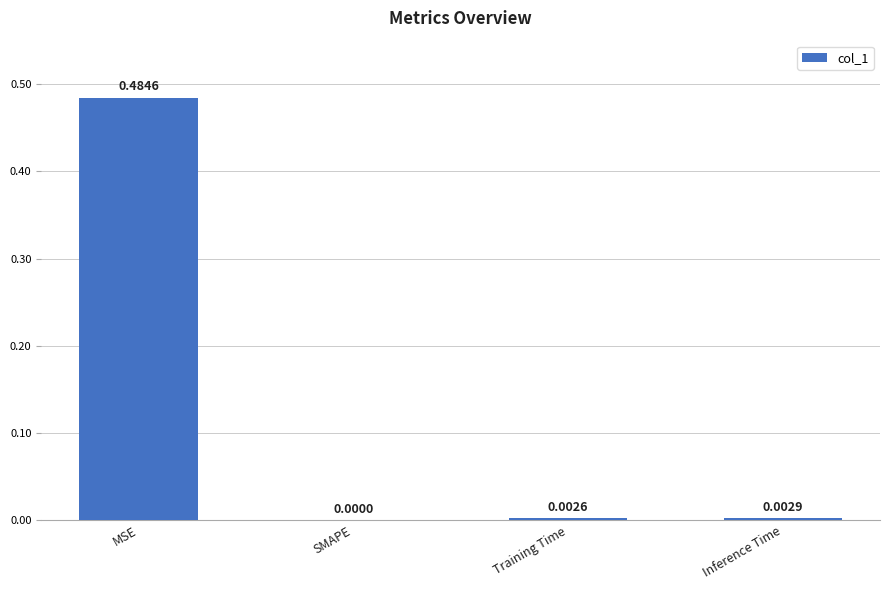

Between SMAPE and MSE, which is larger?

MSE